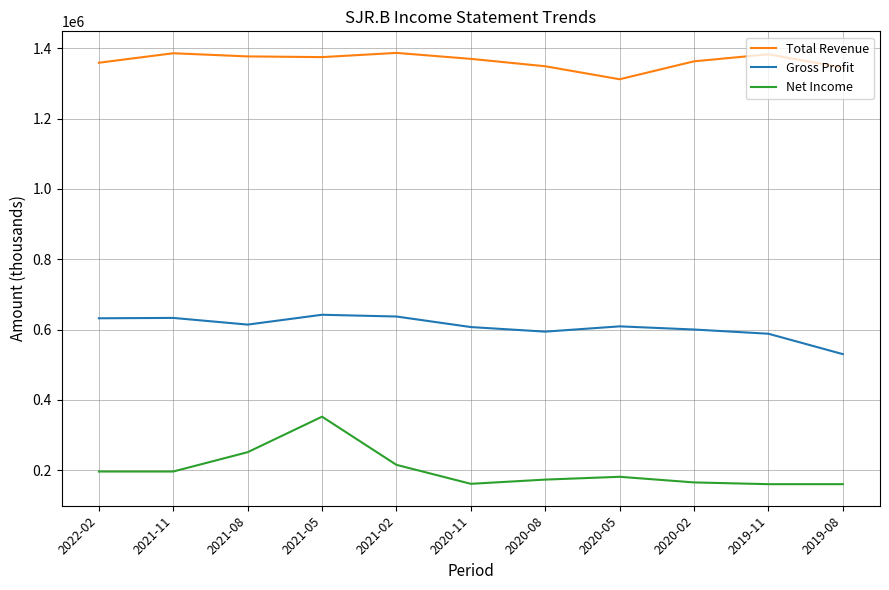

List the series in order of their peak value, highest first.

Total Revenue, Gross Profit, Net Income